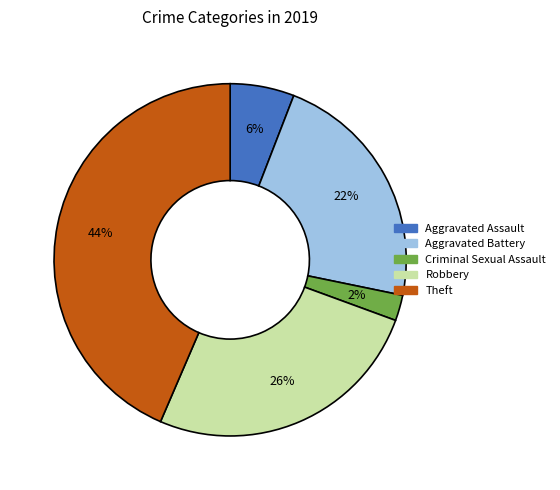

Count the number of slices in the pie.

5